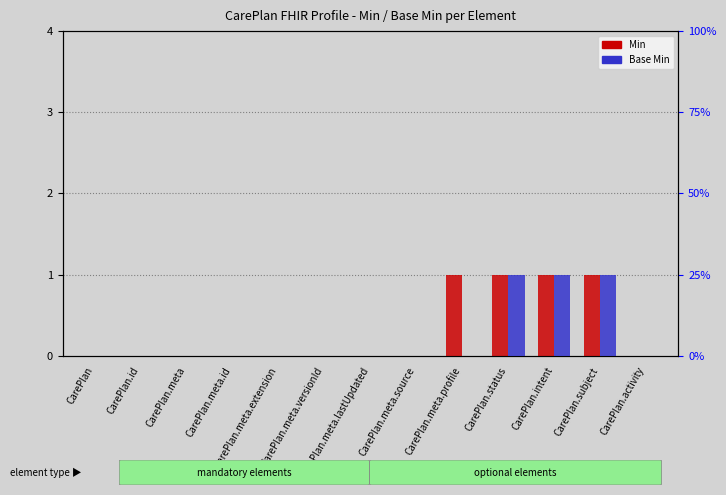

Reading left to right, transcribe all the data shown in this chart.

Min: 0	0	0	0	0	0	0	0	1	1	1	1	0
Base Min: 0	0	0	0	0	0	0	0	0	1	1	1	0